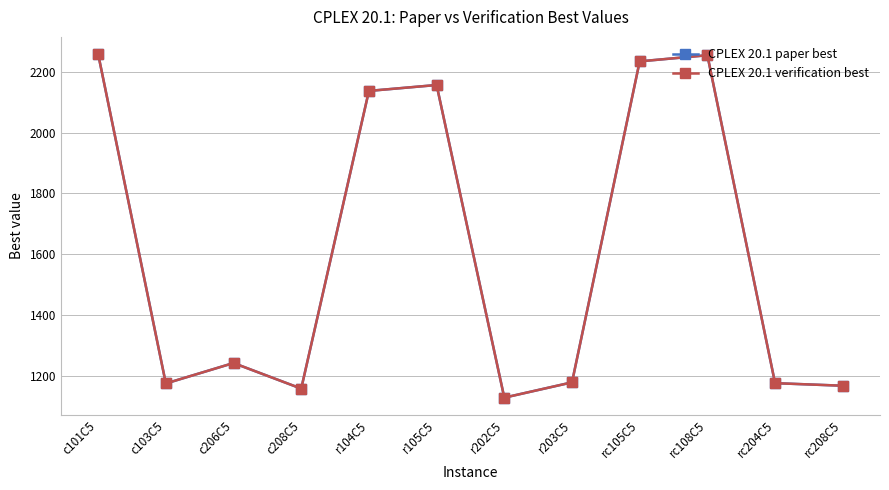

Which series ends up on top after the final intersection of CPLEX 20.1 verification best and CPLEX 20.1 paper best?

CPLEX 20.1 verification best